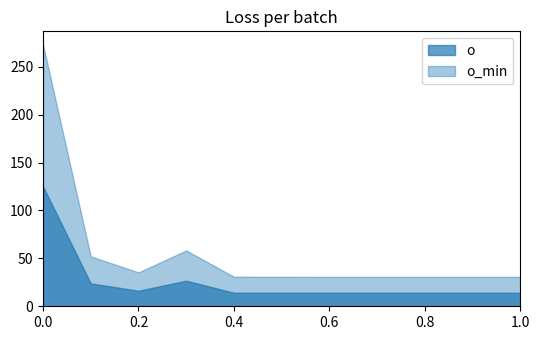

What are all the series names shown in the legend?

o, o_min